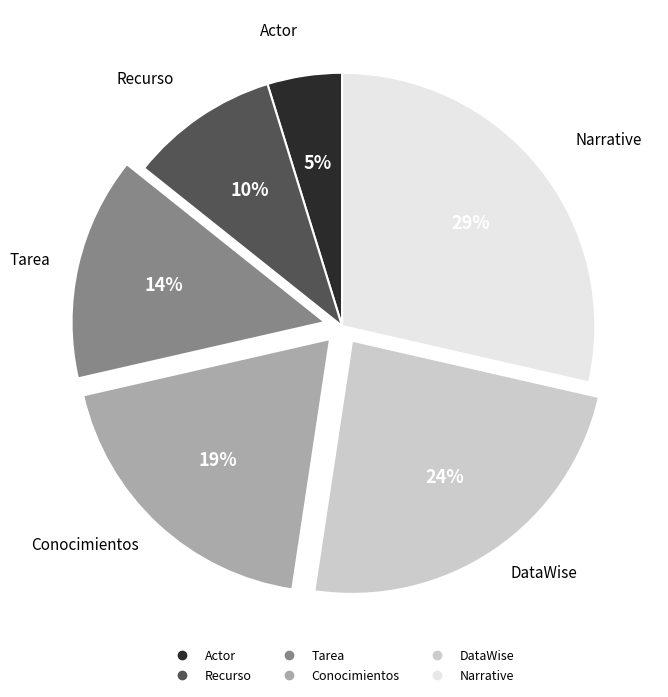

True or false: Recurso accounts for 1% of the total.

False